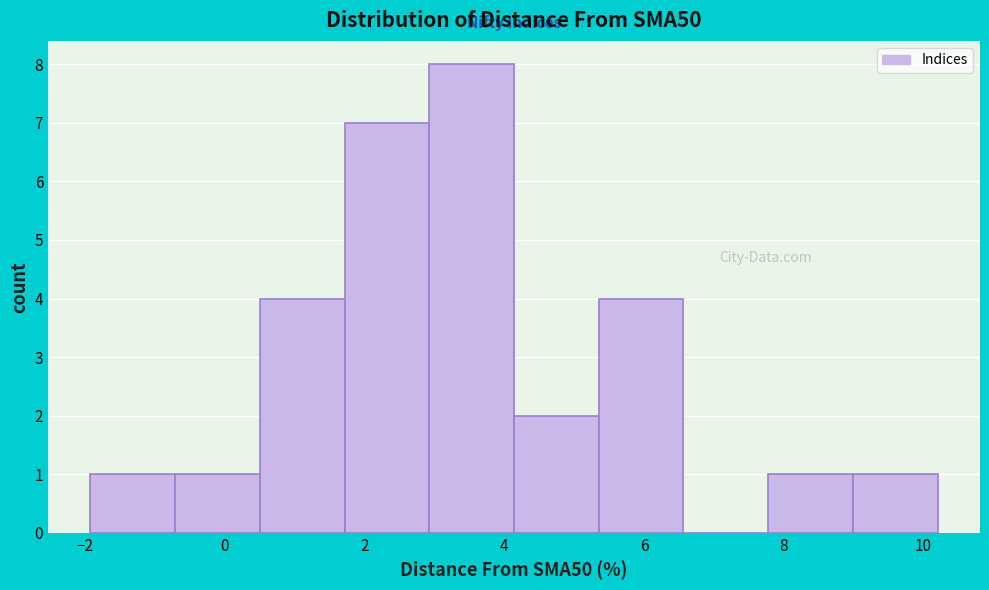

Reading left to right, transcribe this chart: for each bar, give the range it covers on the x-axis and its height. Neither the bar edges nor the heights are printed on the chart, so give them approximately, as read against the axes.

-2.0 to -0.8: 1
-0.8 to 0.6: 1
0.6 to 1.8: 4
1.8 to 3.0: 7
3.0 to 4.2: 8
4.2 to 5.4: 2
5.4 to 6.6: 4
6.6 to 7.8: 0
7.8 to 9.0: 1
9.0 to 10.2: 1